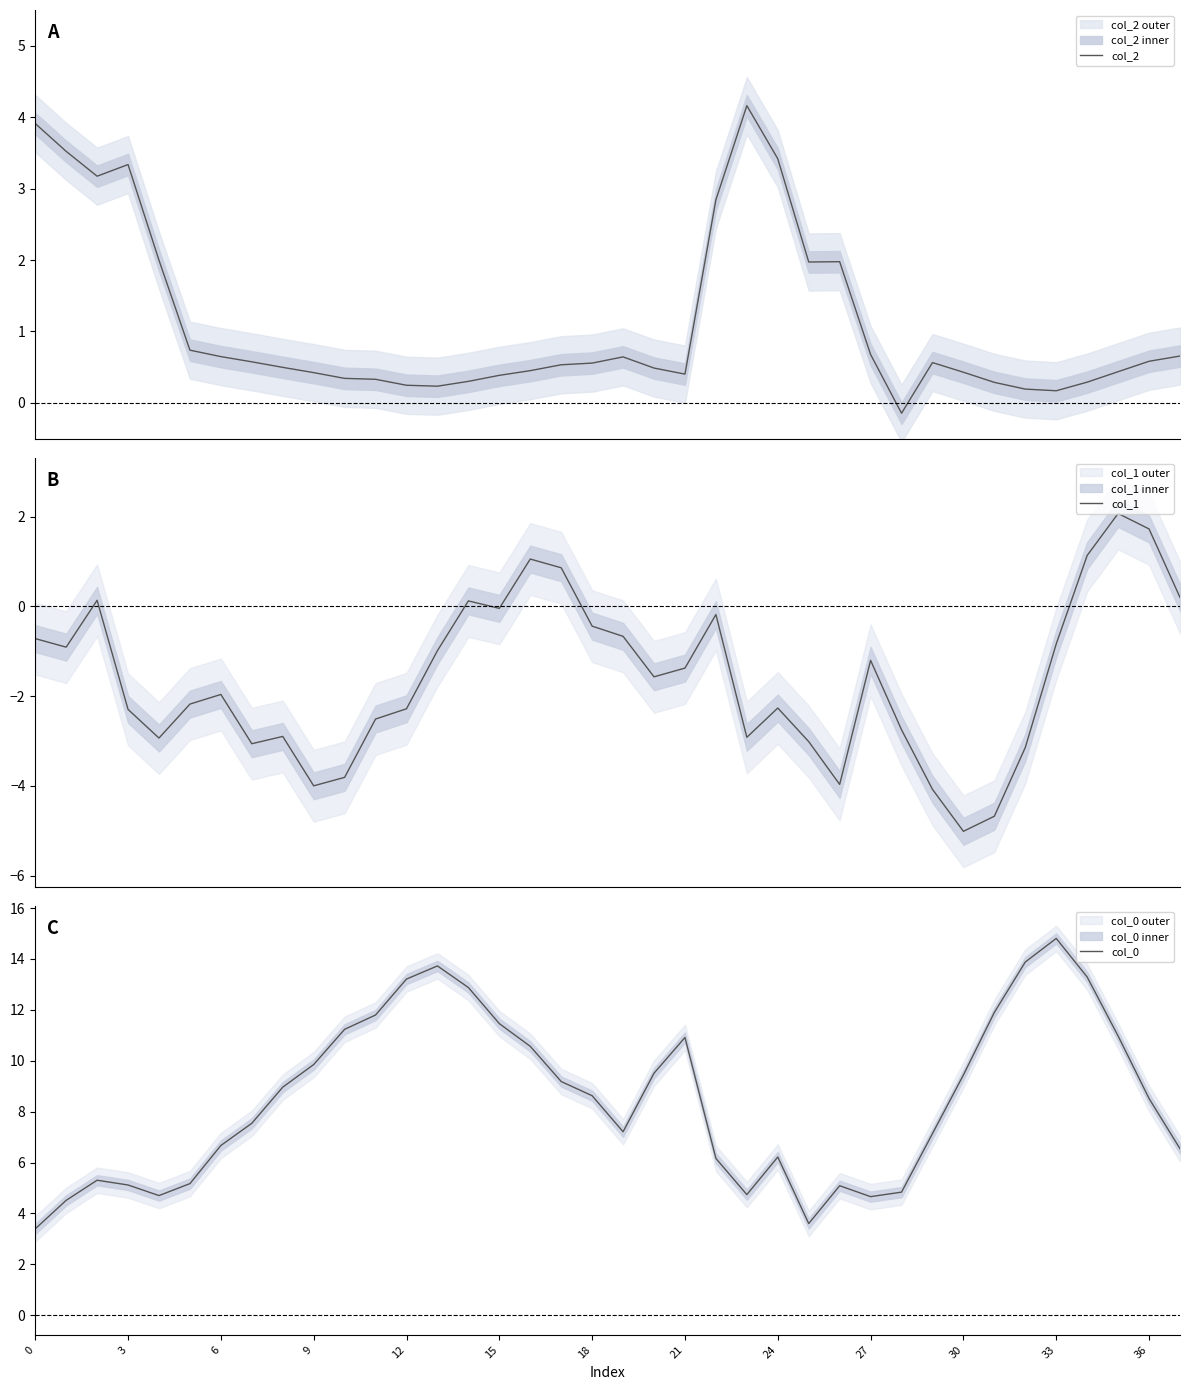

How many interior local valleys does the col_1 series have?

9